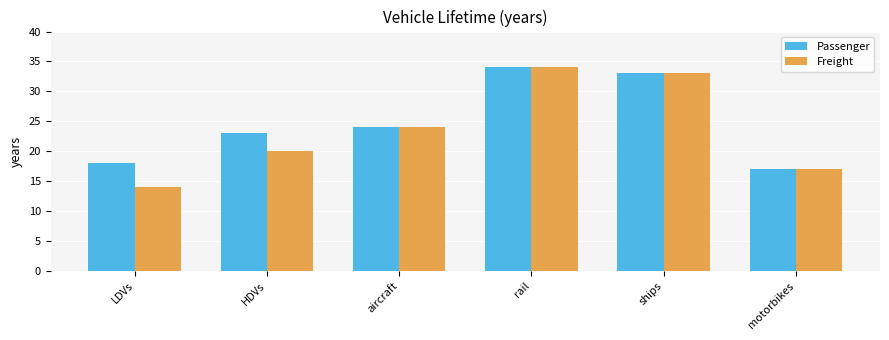

What is the value of the Freight bar at the 3rd from the left?

24